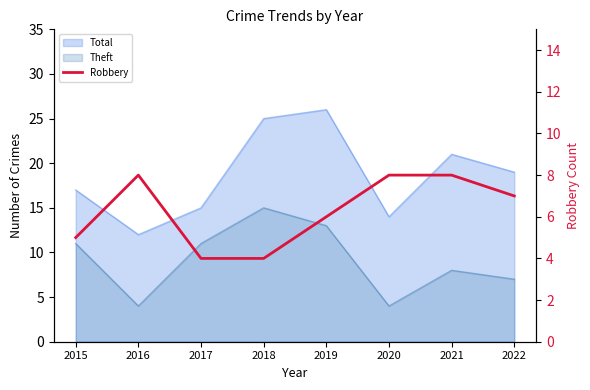

Reading right to left, what are all the values shown in this chart?

7	8	8	6	4	4	8	5